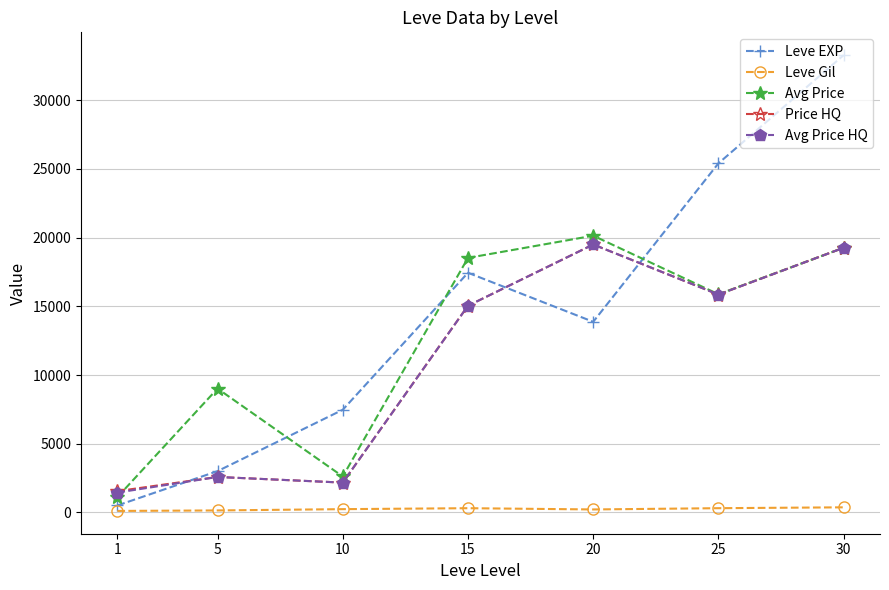

True or false: Avg Price HQ and Leve Gil cross at least once.

False